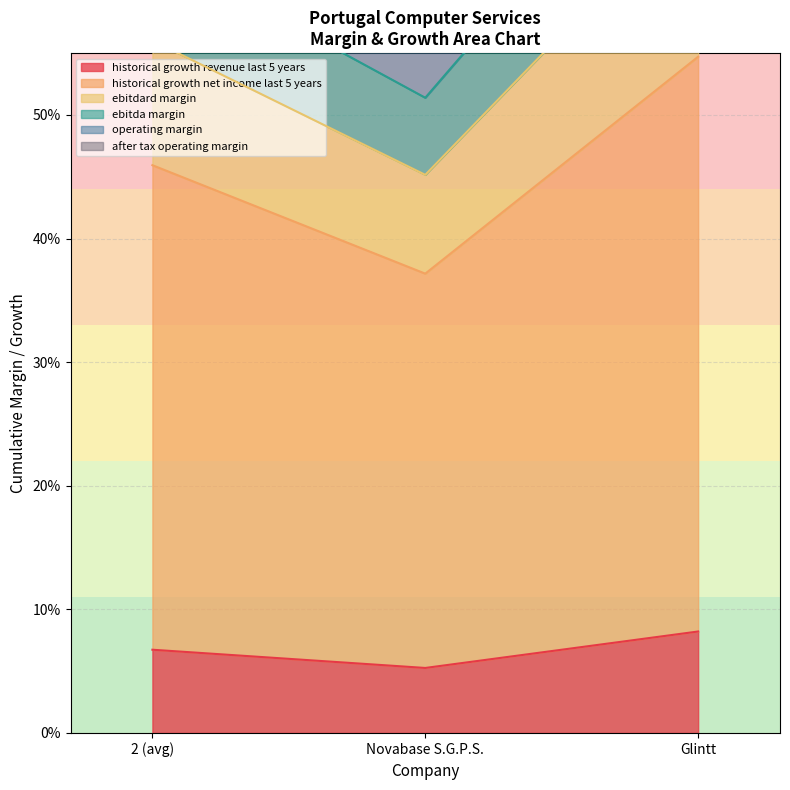

What is the spread (max minus min) of values at Novabase S.G.P.S.?

0.6